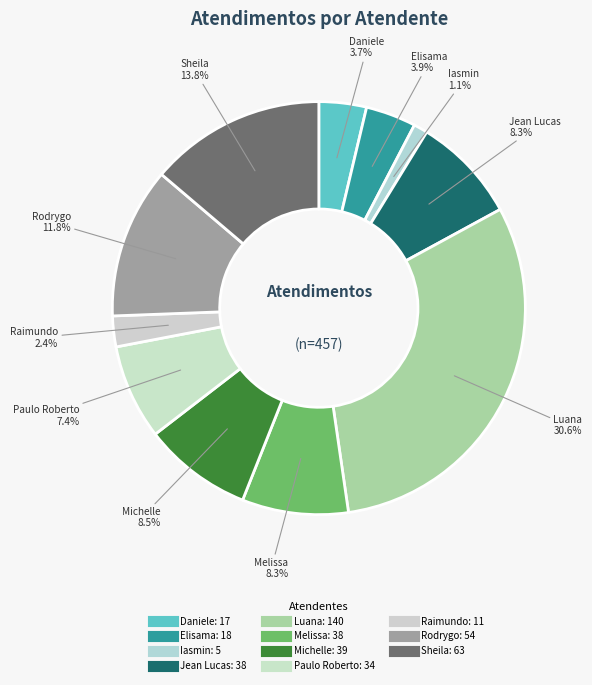

Rank the categories by value from lowest to highest.

Iasmin Correa de Lima, Raimundo Francisco Taborda, Daniele Aparecida dos Santos, Elisama Walter Machado, Paulo Roberto da Silva Junior, Jean Lucas Ferreira, Melissa Maria Caleffi Zechini, Michelle Goncalves Mello, Rodrygo Moura Mujol, Sheila Catarina de Campos, Luana Cristine Sa dos Santos